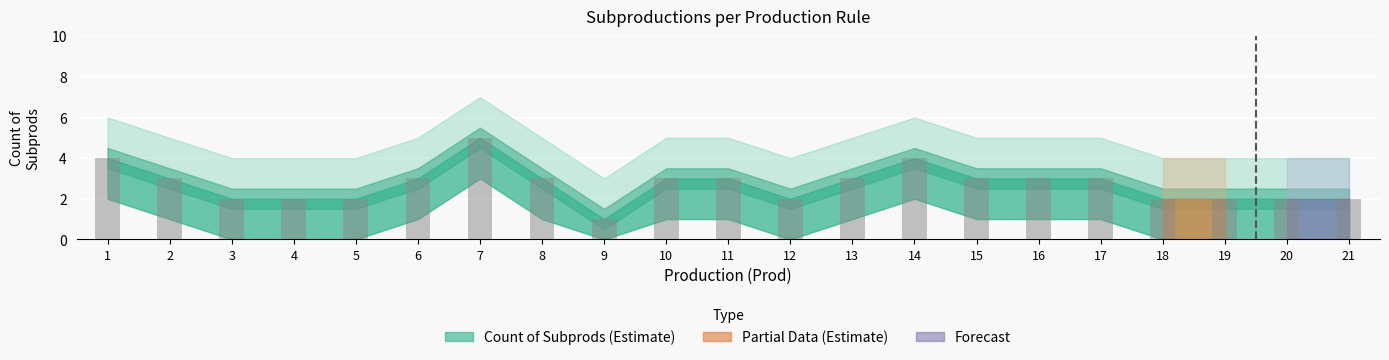

How many distinct data groups are displayed?

1